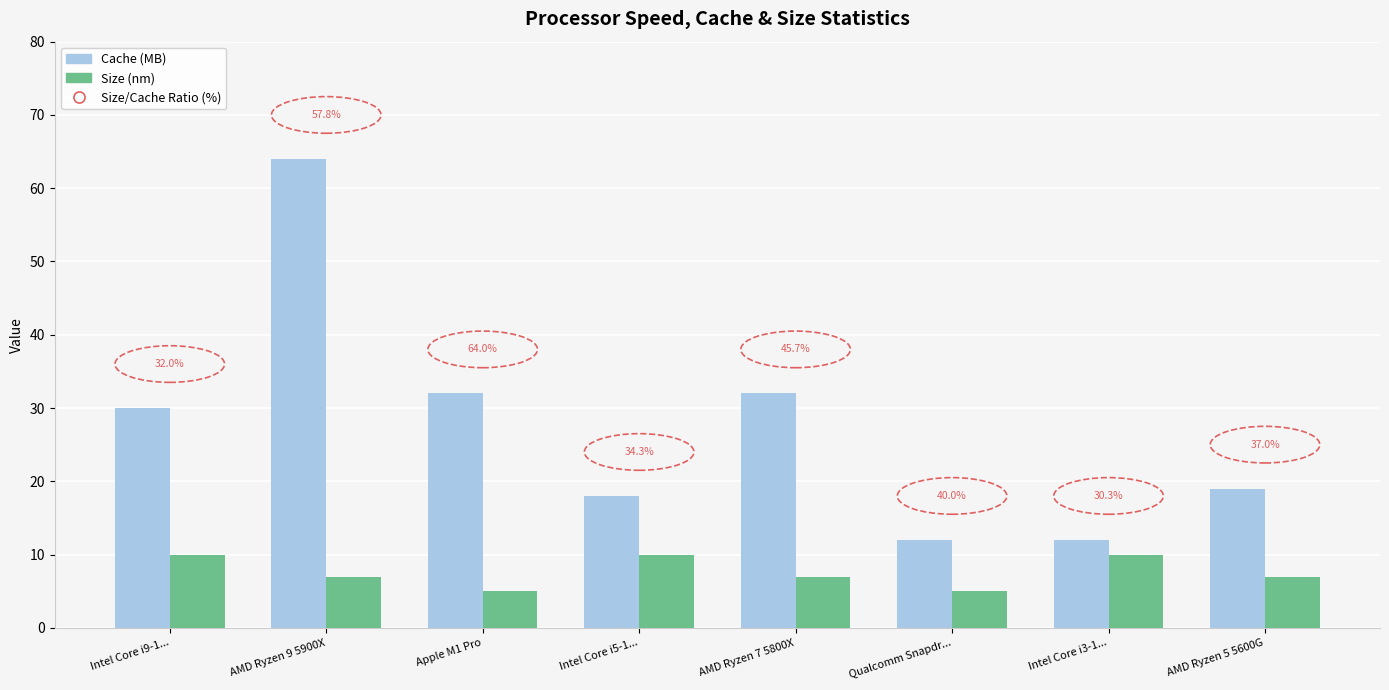

How many bars are there in total?

16